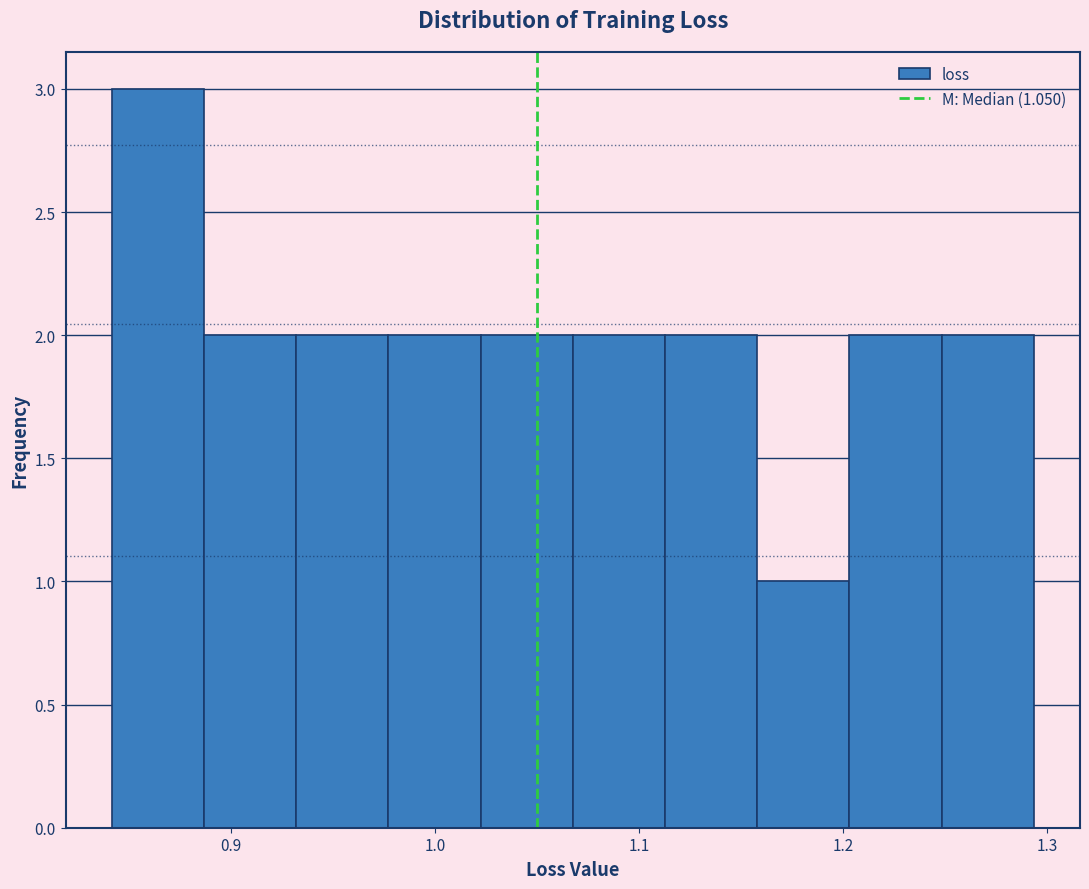

Over which range of the x-axis is the bar tallest?

0.84 to 0.89